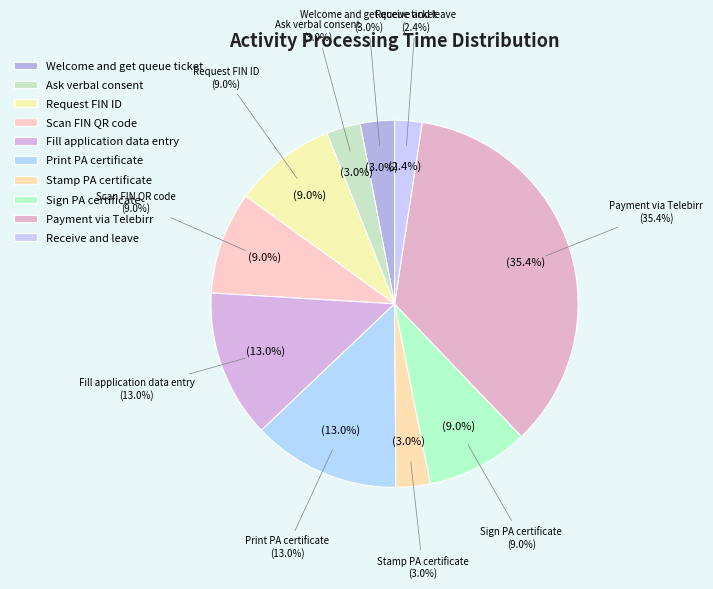

Which category has the smallest portion of the pie?

Receive and leave